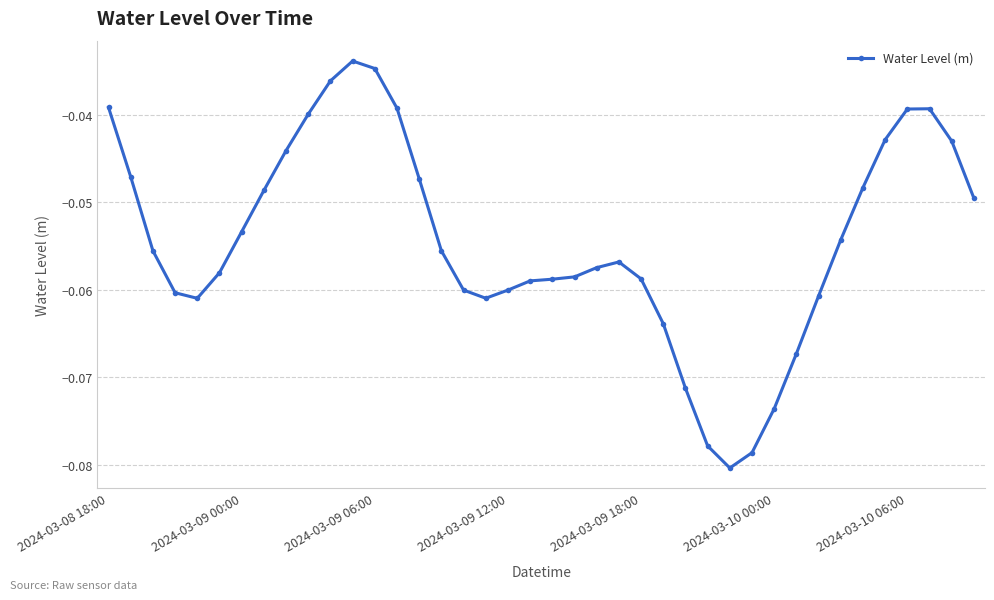

True or false: the data has more than 0 interior local peaks.

True